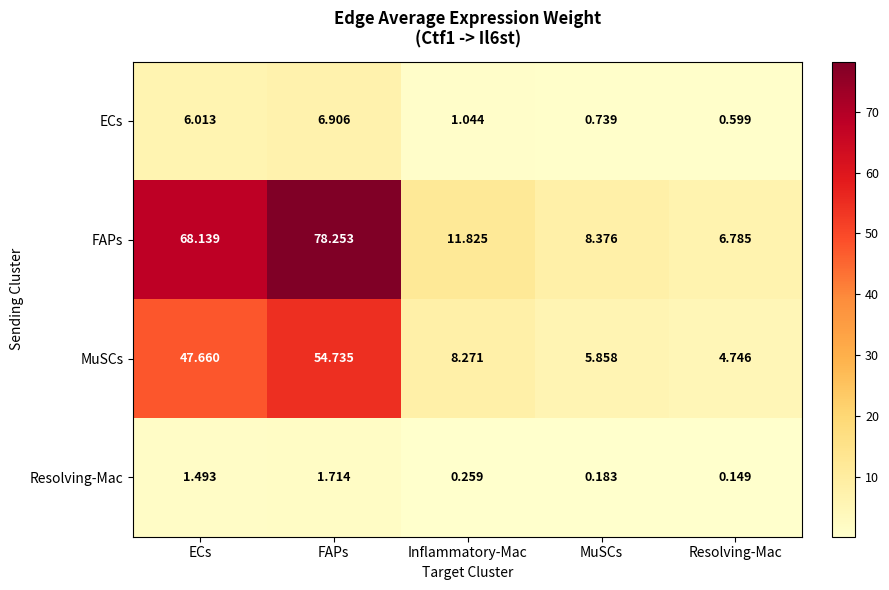

Rank the series at ECs from highest to lowest value.

FAPs, MuSCs, ECs, Resolving-Mac